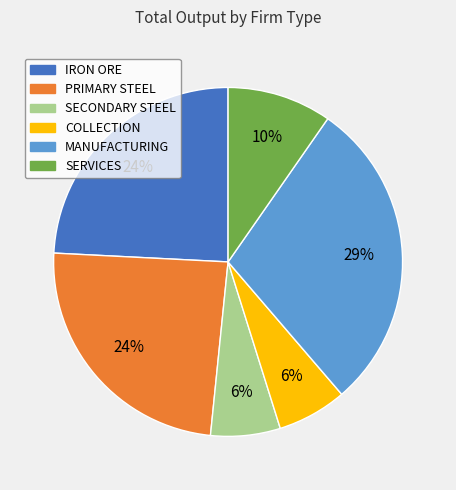

Count the number of slices in the pie.

6